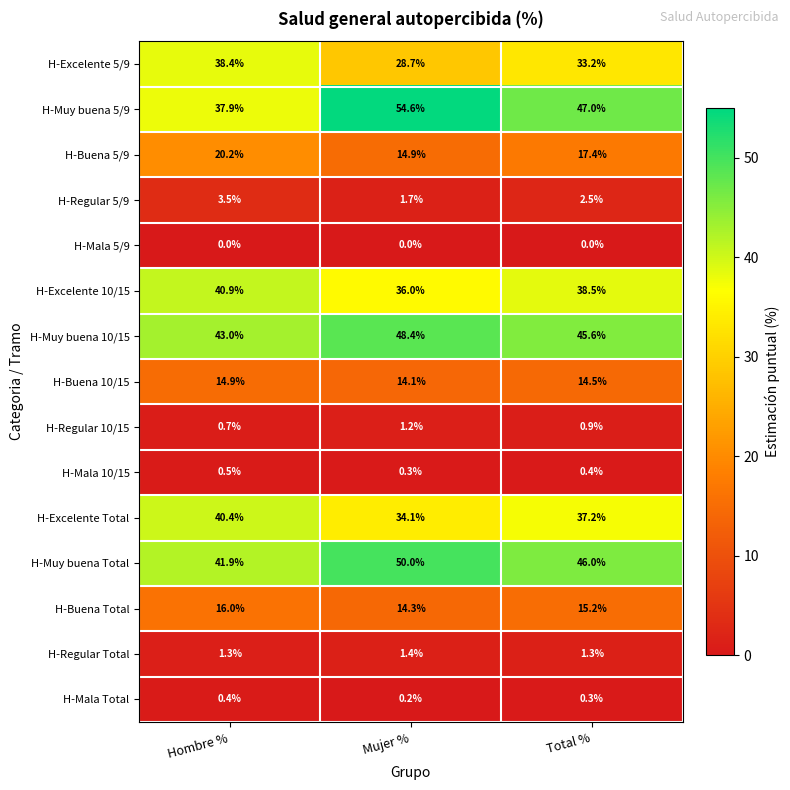

What is the sum of the H-Regular 5/9 values at Mujer % and Total %?

4.2